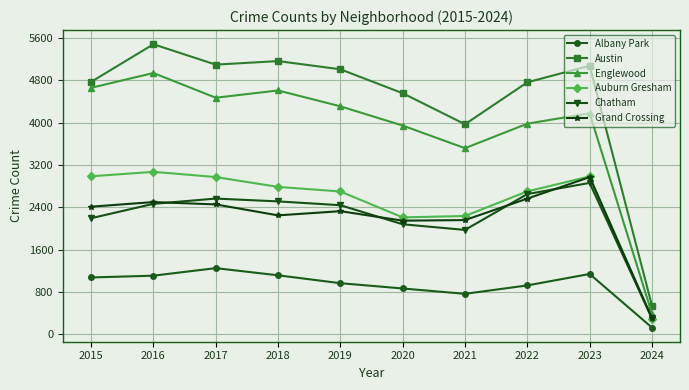

True or false: Englewood has more than 2 interior local peaks.

True